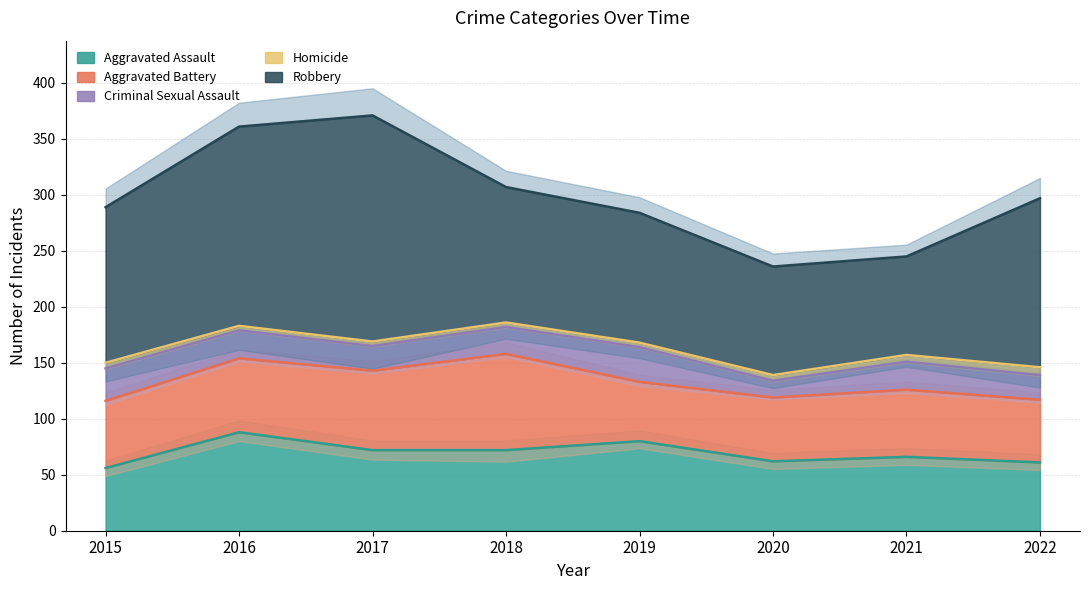

In Aggravated Battery, how many points are lower than both neighbors (excluding endpoints)?

1